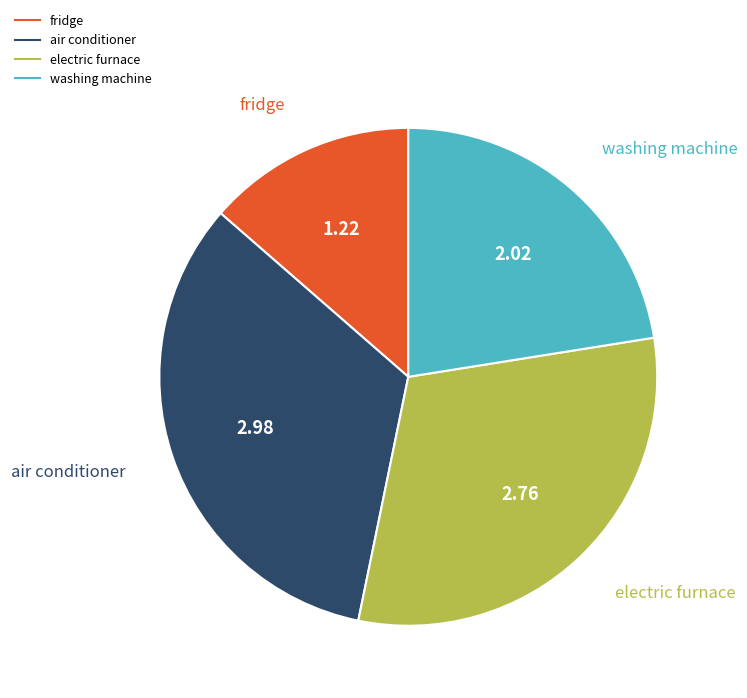

Do fridge and washing machine together represent more than half of the pie?

No